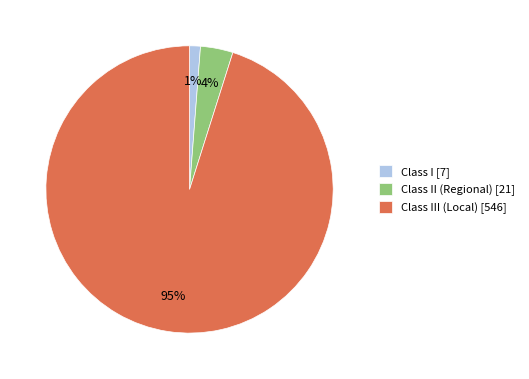

Does any single category account for the majority?

Yes